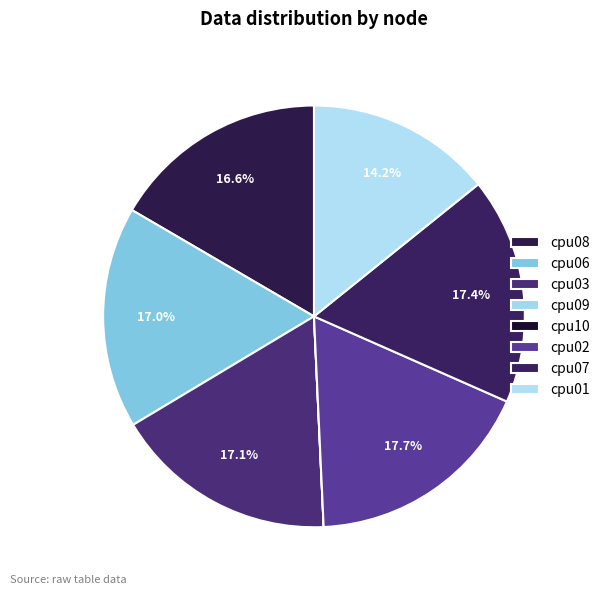

What portion of the pie excludes cpu09?

100.0%